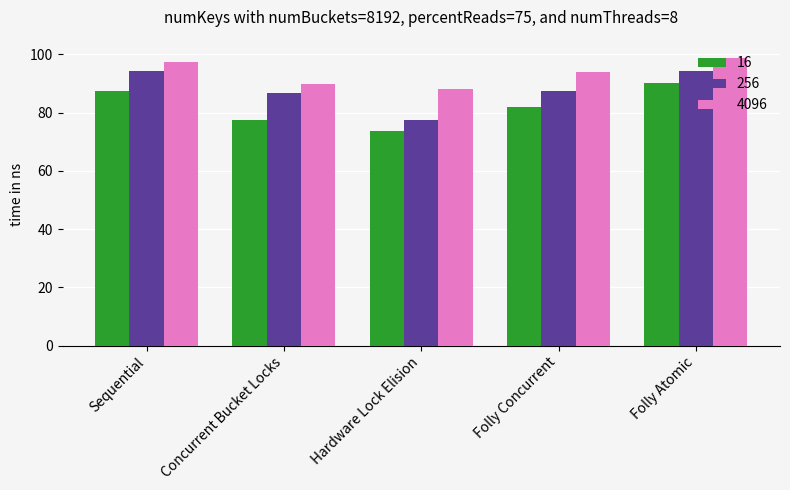

Is it true that 256 equals 86.9 at Concurrent Bucket Locks?

True